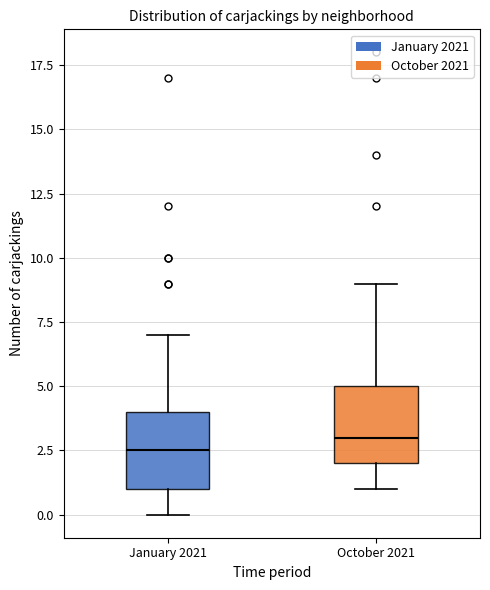

Reading left to right, read every box against the y-axis: the position of its median line, the range the box covers, and the ends of its whiskers. The values are not printed on the chart, so give them approximately, as read against the axis.

January 2021: median 2.5, box 1.0 to 4.0, whiskers 0.0 to 7.0
October 2021: median 3.0, box 2.0 to 5.0, whiskers 1.0 to 9.0